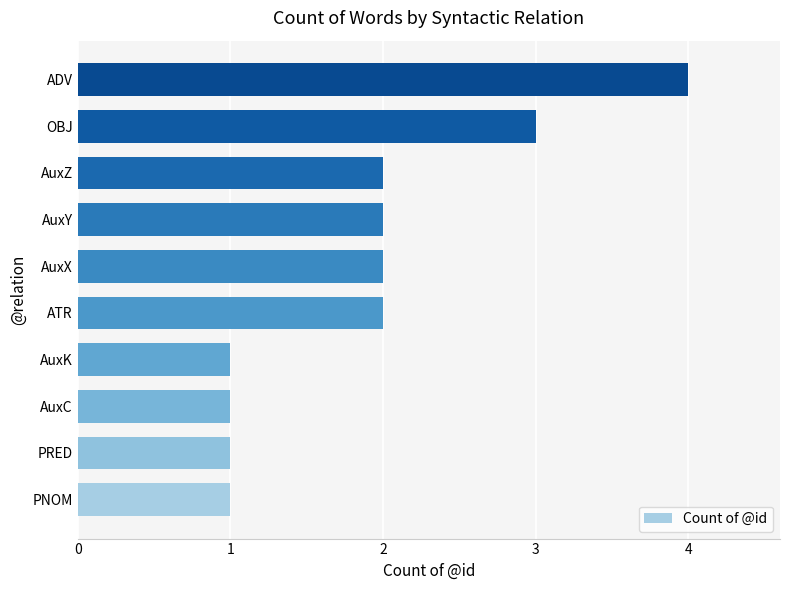

Reading bottom to top, transcribe all the data shown in this chart.

1	1	1	1	2	2	2	2	3	4